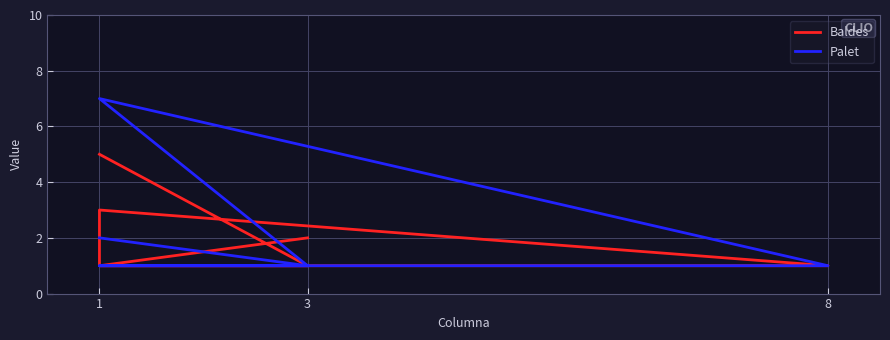

What is the value of the Baldes point at the 2nd from the left?

1